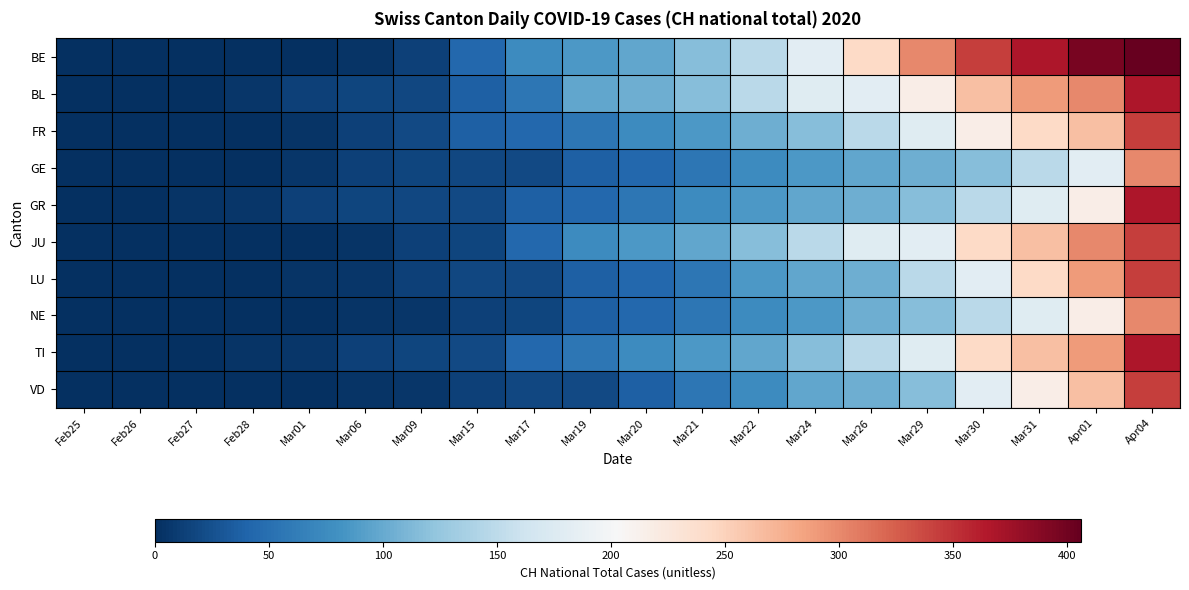

Reading left to right, transcribe all the data shown in this chart.

BE: Feb25=0	Feb26=0	Feb27=0	Feb28=0	Mar01=0	Mar06=4	Mar09=13	Mar15=43	Mar17=76	Mar19=86	Mar20=97	Mar21=117	Mar22=149	Mar24=182	Mar26=243	Mar29=300	Mar30=344	Mar31=367	Apr01=395	Apr04=406
BL: Feb25=0	Feb26=0	Feb27=0	Feb28=6	Mar01=13	Mar06=17	Mar09=18	Mar15=37	Mar17=57	Mar19=97	Mar20=104	Mar21=117	Mar22=149	Mar24=179	Mar26=182	Mar29=217	Mar30=264	Mar31=290	Apr01=300	Apr04=367
FR: Feb25=0	Feb26=0	Feb27=0	Feb28=0	Mar01=4	Mar06=13	Mar09=20	Mar15=37	Mar17=43	Mar19=57	Mar20=76	Mar21=86	Mar22=104	Mar24=117	Mar26=149	Mar29=179	Mar30=217	Mar31=243	Apr01=264	Apr04=344
GE: Feb25=0	Feb26=0	Feb27=0	Feb28=0	Mar01=6	Mar06=13	Mar09=17	Mar15=18	Mar17=20	Mar19=37	Mar20=43	Mar21=57	Mar22=76	Mar24=86	Mar26=97	Mar29=104	Mar30=117	Mar31=149	Apr01=182	Apr04=300
GR: Feb25=0	Feb26=0	Feb27=4	Feb28=6	Mar01=13	Mar06=17	Mar09=18	Mar15=20	Mar17=37	Mar19=43	Mar20=57	Mar21=76	Mar22=86	Mar24=97	Mar26=104	Mar29=117	Mar30=149	Mar31=179	Apr01=217	Apr04=367
JU: Feb25=0	Feb26=0	Feb27=0	Feb28=0	Mar01=0	Mar06=4	Mar09=13	Mar15=17	Mar17=43	Mar19=76	Mar20=86	Mar21=97	Mar22=117	Mar24=149	Mar26=179	Mar29=182	Mar30=243	Mar31=264	Apr01=300	Apr04=344
LU: Feb25=0	Feb26=0	Feb27=0	Feb28=0	Mar01=4	Mar06=6	Mar09=13	Mar15=18	Mar17=20	Mar19=37	Mar20=43	Mar21=57	Mar22=86	Mar24=97	Mar26=104	Mar29=149	Mar30=182	Mar31=243	Apr01=290	Apr04=344
NE: Feb25=0	Feb26=0	Feb27=0	Feb28=0	Mar01=0	Mar06=4	Mar09=6	Mar15=13	Mar17=17	Mar19=37	Mar20=43	Mar21=57	Mar22=76	Mar24=86	Mar26=104	Mar29=117	Mar30=149	Mar31=179	Apr01=217	Apr04=300
TI: Feb25=0	Feb26=0	Feb27=0	Feb28=4	Mar01=6	Mar06=13	Mar09=17	Mar15=20	Mar17=43	Mar19=57	Mar20=76	Mar21=86	Mar22=97	Mar24=117	Mar26=149	Mar29=179	Mar30=243	Mar31=264	Apr01=290	Apr04=367
VD: Feb25=0	Feb26=0	Feb27=0	Feb28=0	Mar01=0	Mar06=4	Mar09=6	Mar15=13	Mar17=18	Mar19=20	Mar20=37	Mar21=57	Mar22=76	Mar24=97	Mar26=104	Mar29=117	Mar30=182	Mar31=217	Apr01=264	Apr04=344